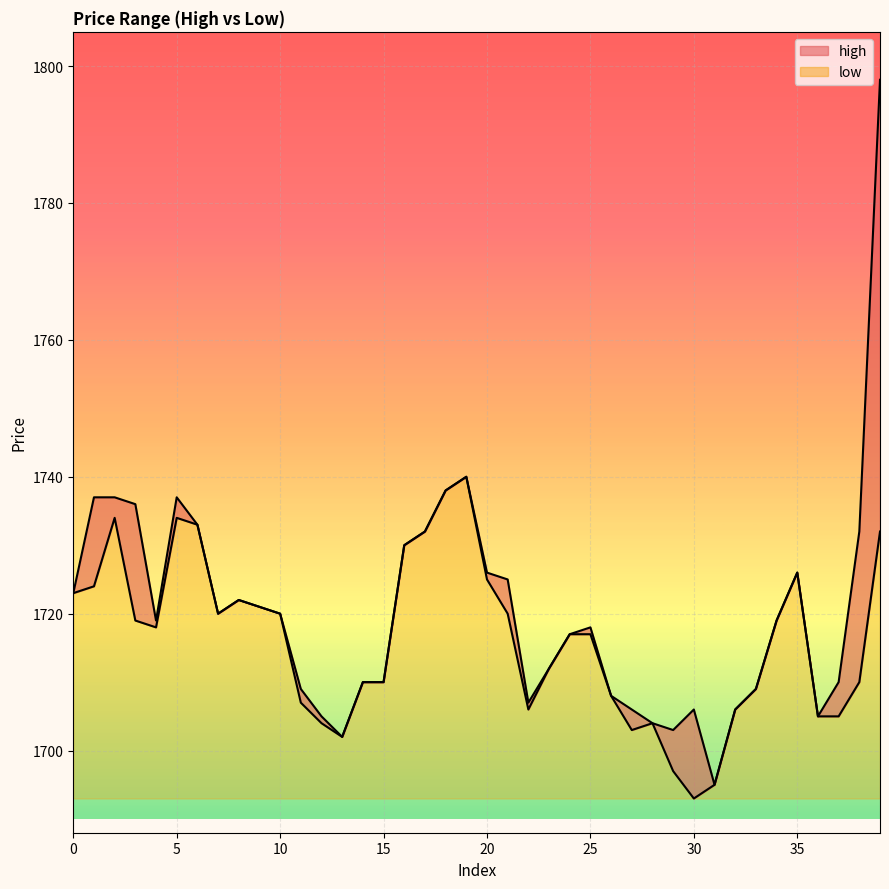

How many data points in low are above 1718?

19